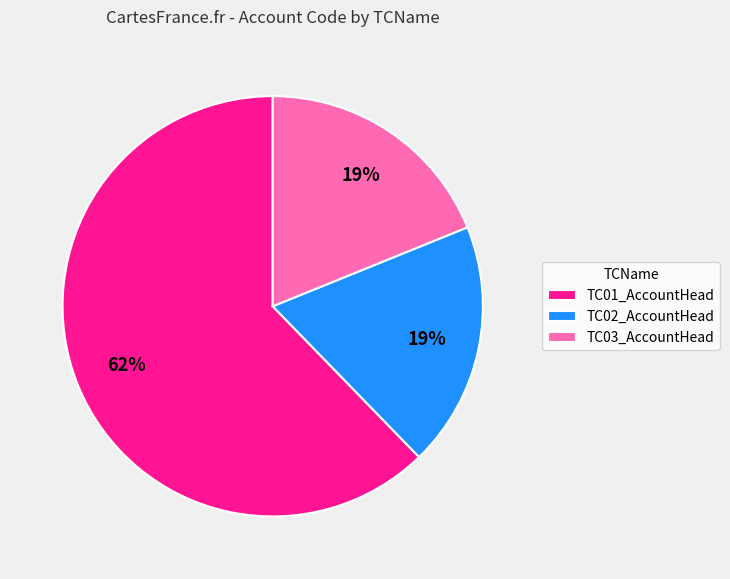

True or false: TC01_AccountHead accounts for 54% of the total.

False